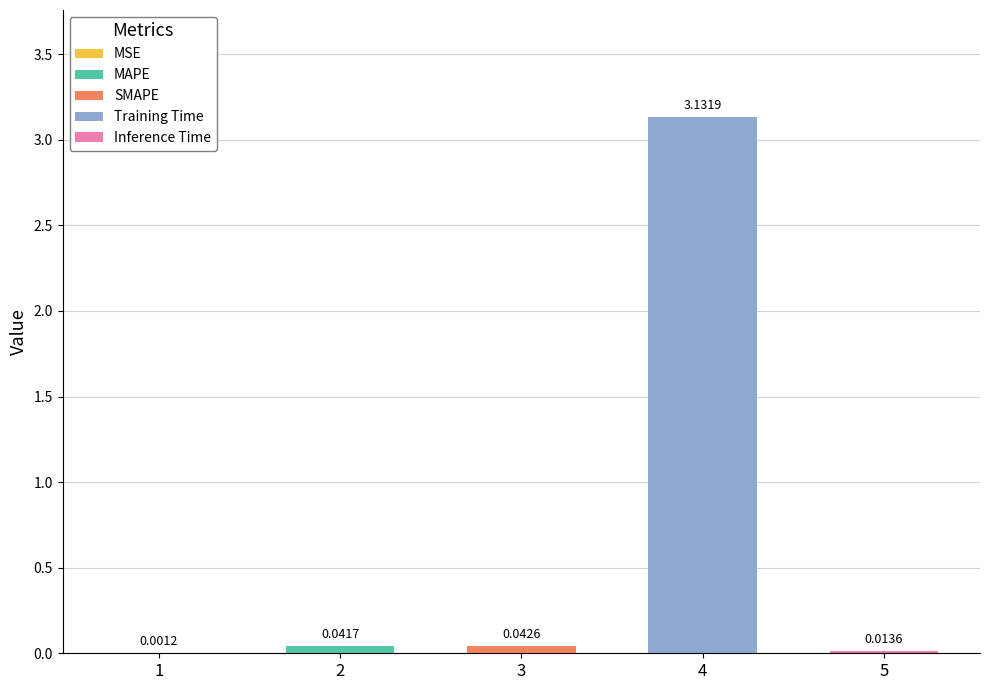

Are the bars grouped side by side (vs. stacked)?

No